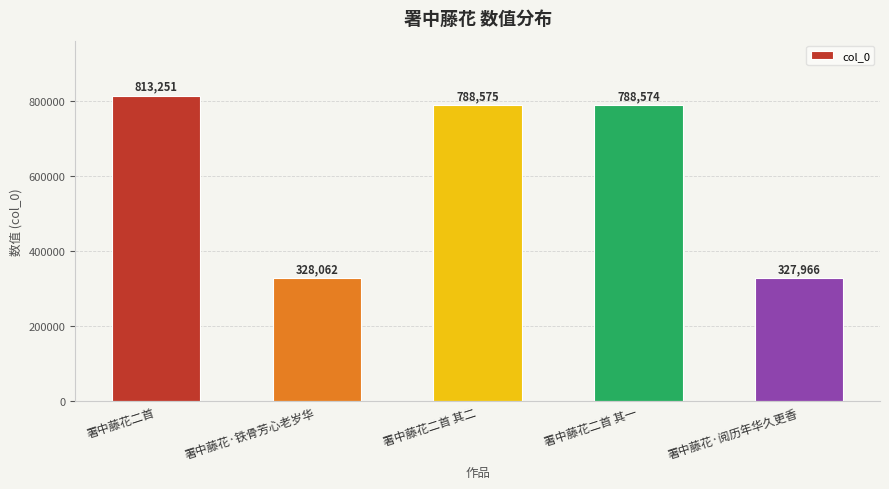

What position from the left is 署中藤花·铁骨芳心老岁华?

2